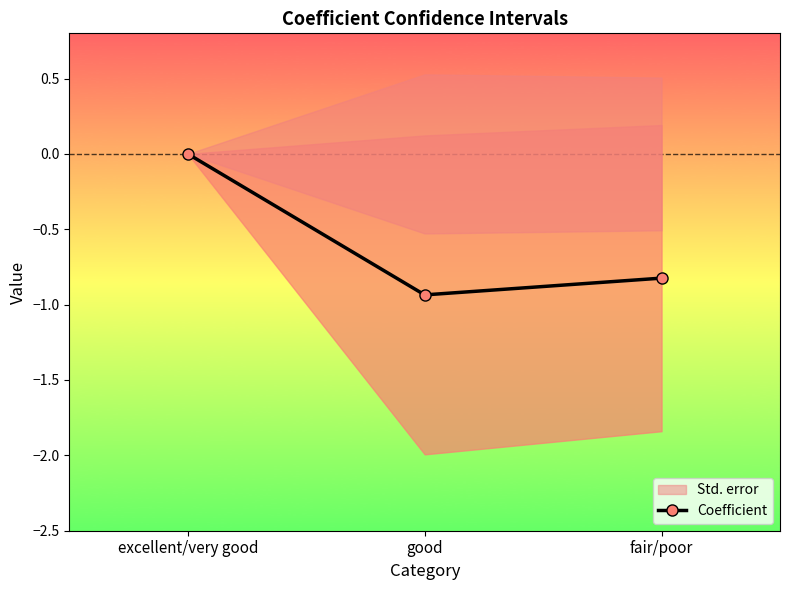

Count the number of data series in this chart.

1